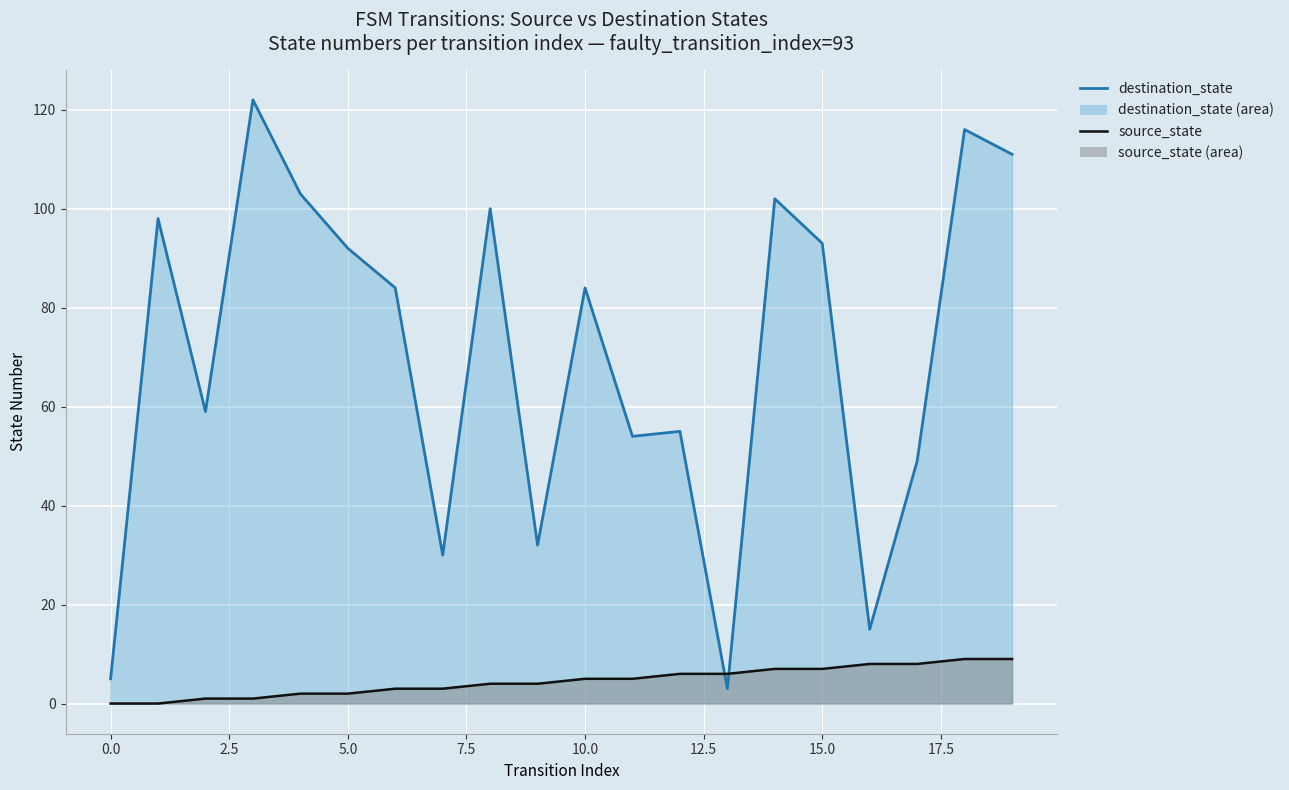

Reading left to right, transcribe all the data shown in this chart.

destination_state_line: 5	98	59	122	103	92	84	30	100	32	84	54	55	3	102	93	15	49	116	111
source_state_line: 0	0	1	1	2	2	3	3	4	4	5	5	6	6	7	7	8	8	9	9